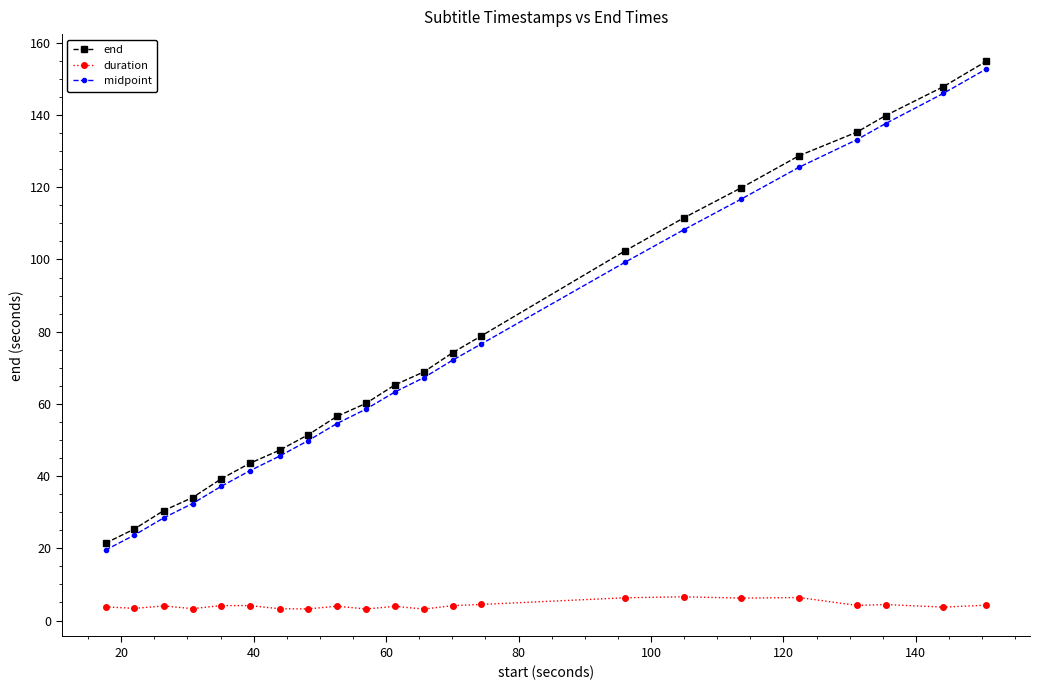

True or false: duration and midpoint cross at least once.

False